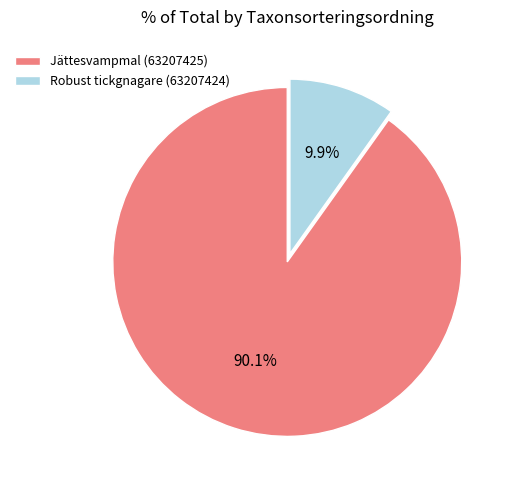

Which has a higher value, Robust tickgnagare (63207424) or Jättesvampmal (63207425)?

Jättesvampmal (63207425)